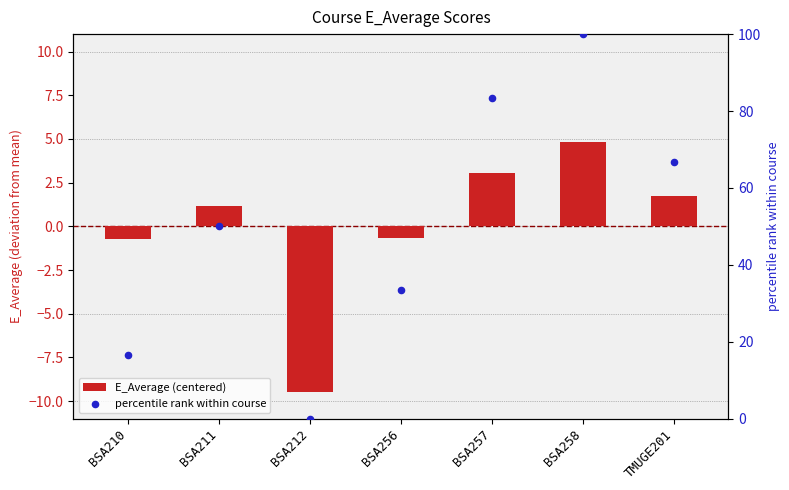

Which series contains the lowest Y value?

E_Average (centered)